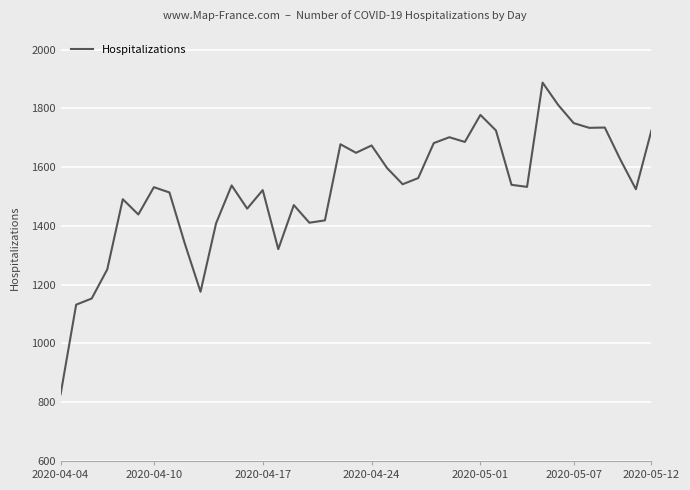

What is the minimum value shown in the chart?

827